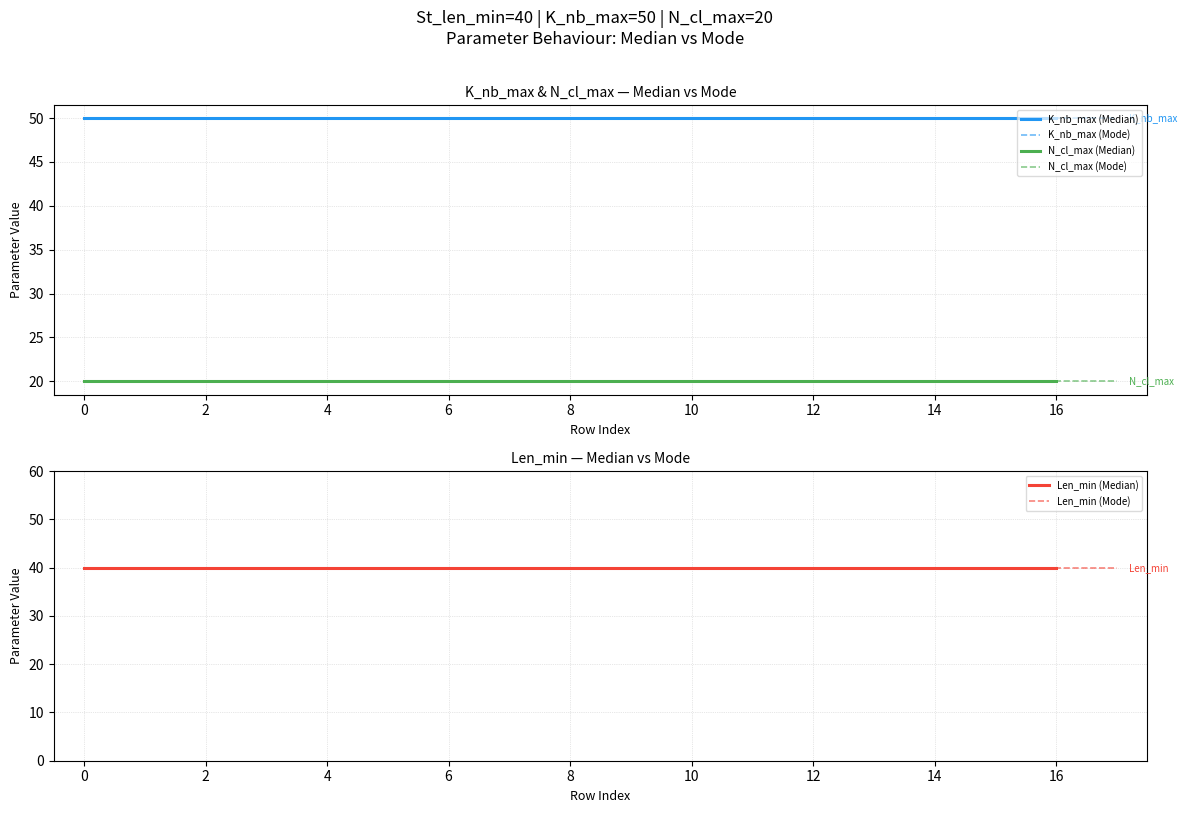

What is the value of the K_nb_max (Mode) point at the 8th from the left?

50